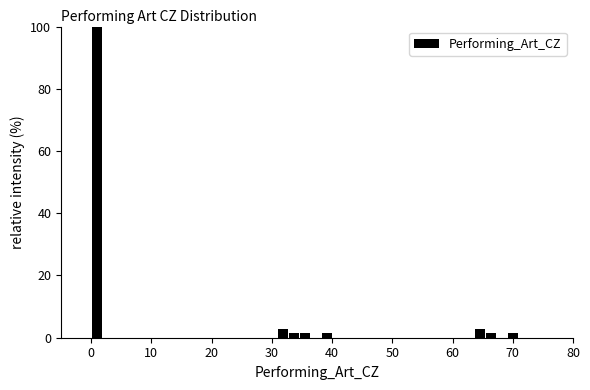

Around what value on the x-axis is the tallest bar? Give the approximate position of its centre, as read against the axis.

1